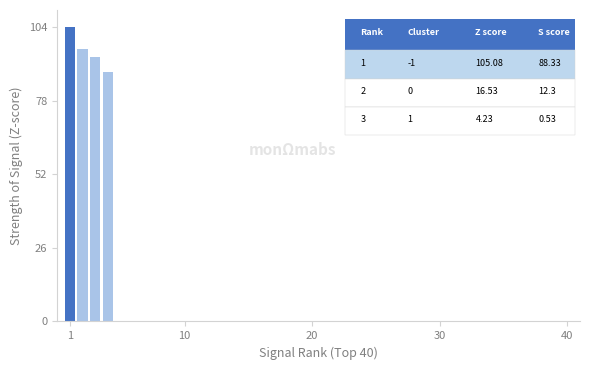

What is the sum of all values?

381.9